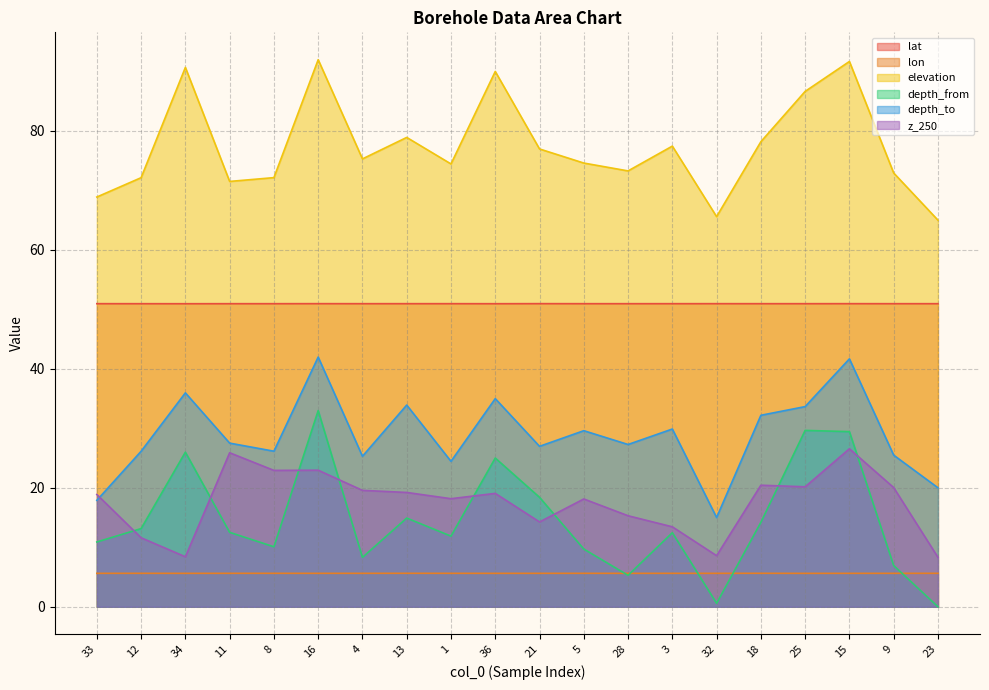

In depth_to, how many points are higher than both neighbors (excluding endpoints)?

7